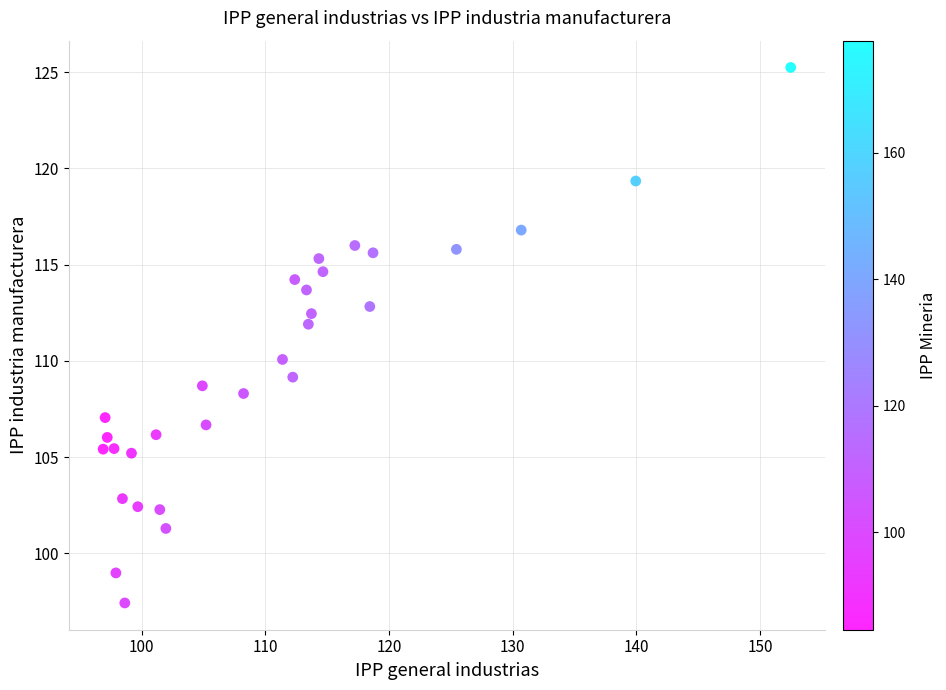

What is the range of X values (max minus min)?

55.6